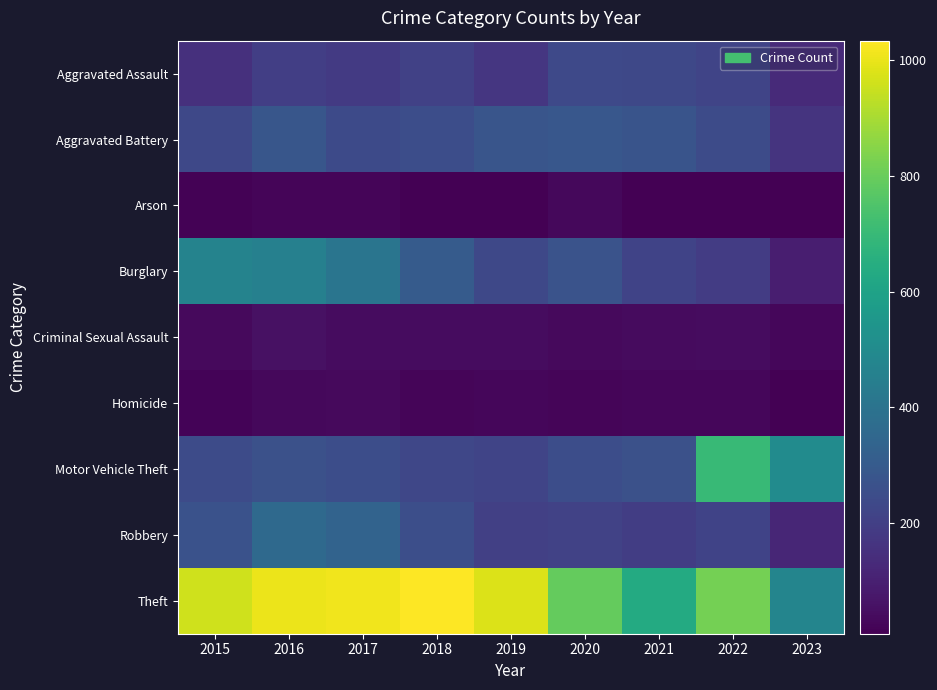

Rank the series by their maximum value, from highest to lowest.

Theft, Motor Vehicle Theft, Burglary, Robbery, Aggravated Battery, Aggravated Assault, Criminal Sexual Assault, Homicide, Arson